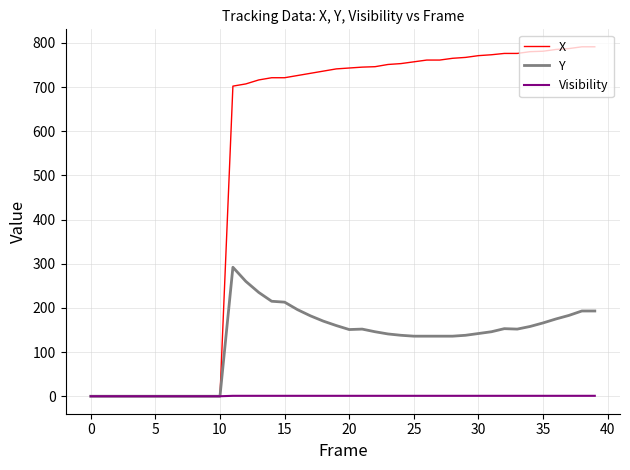

Which series has the largest range (max minus min)?

X